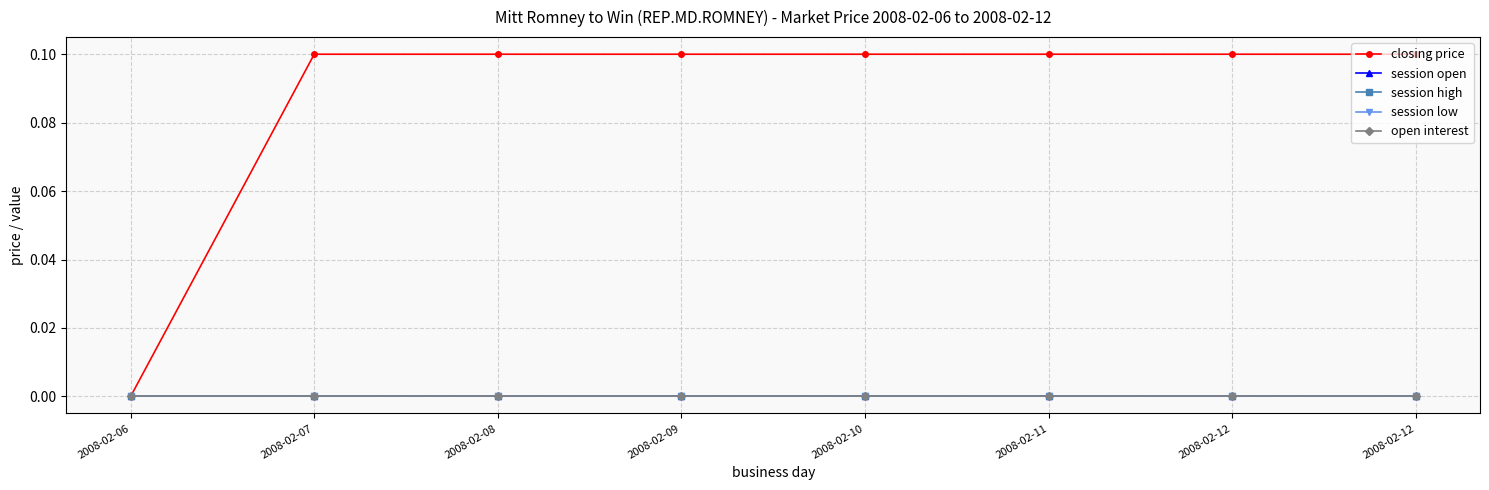

Count the number of categories in the chart.

8